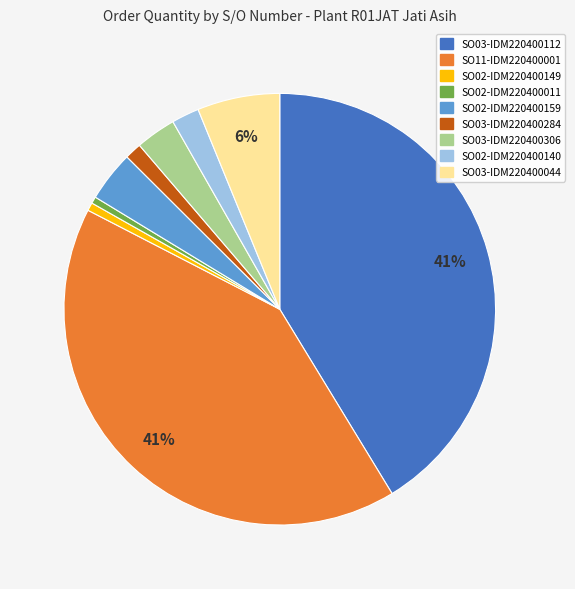

What percentage is the SO03-IDM220400044 slice, to the nearest percent?

6%